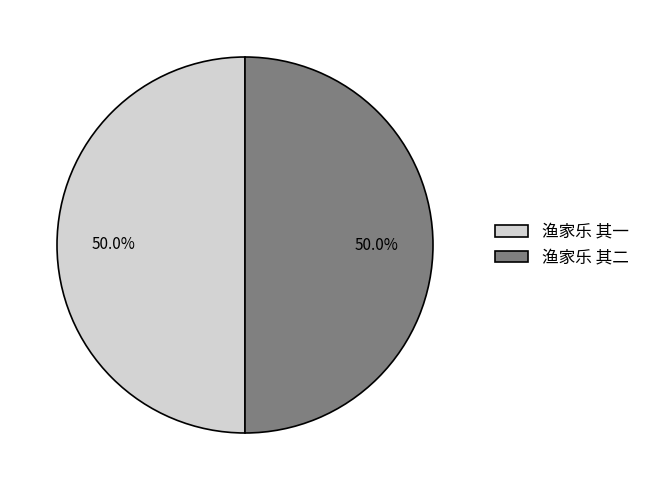

Is it true that 渔家乐 其一 is 39% of the pie?

False